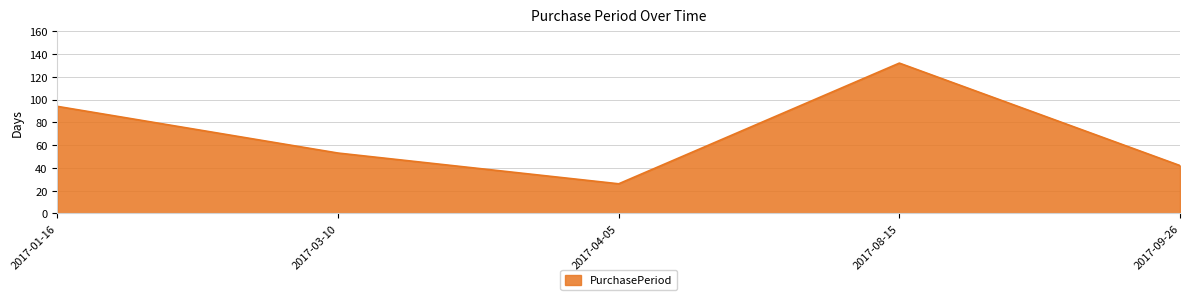

Reading left to right, extract all data points from this chart.

2017-01-16=94	2017-03-10=53	2017-04-05=26	2017-08-15=132	2017-09-26=42